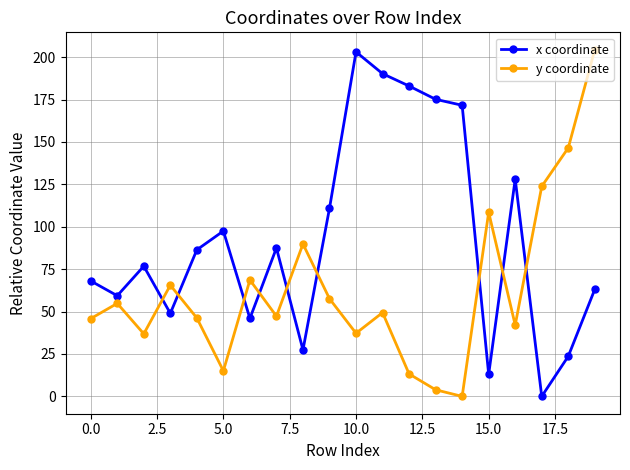

Rank the series by their average value, from lowest to highest.

y coordinate, x coordinate